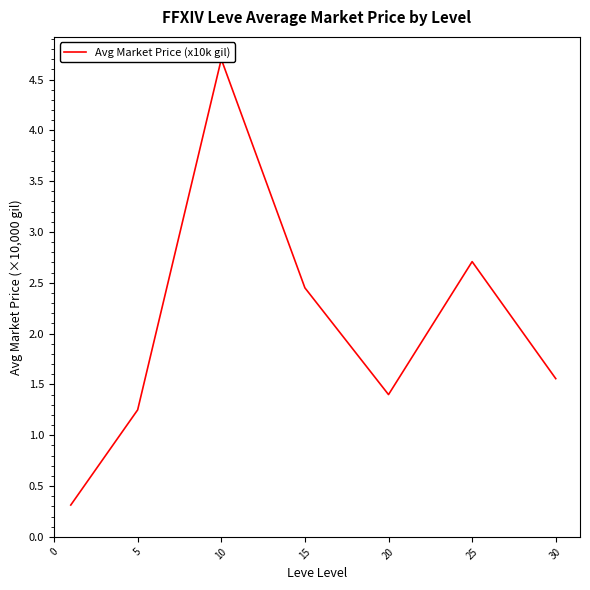

What is the difference between the second highest and minimum values?

2.4